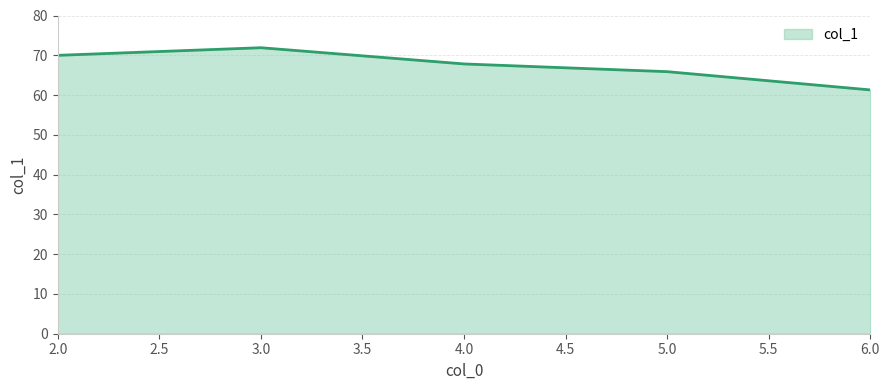

At which category does the chart reach its peak across all series?

3.0